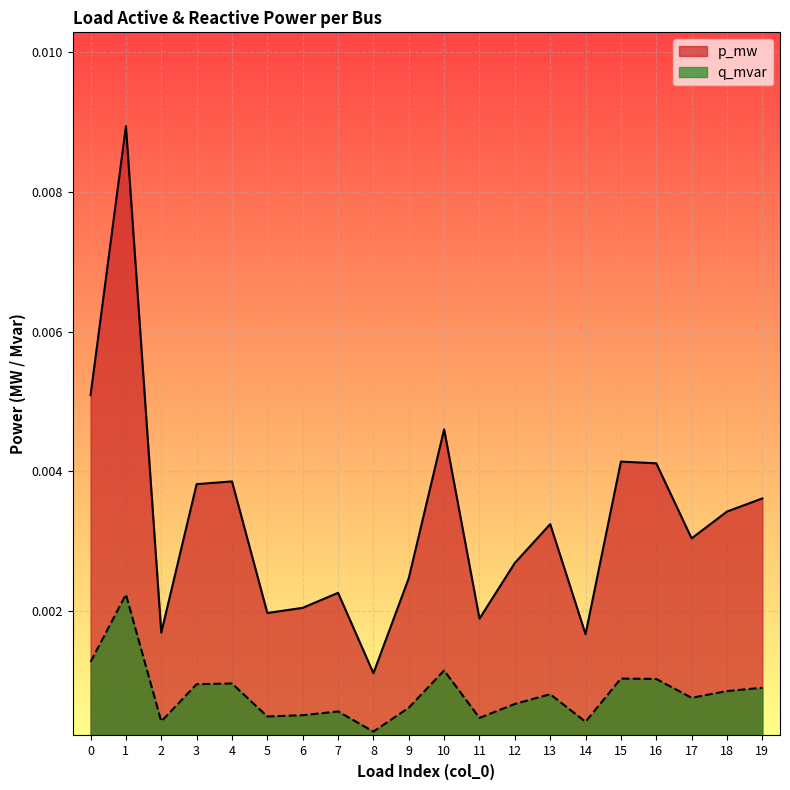

Between 9 and 15, which is larger?

15